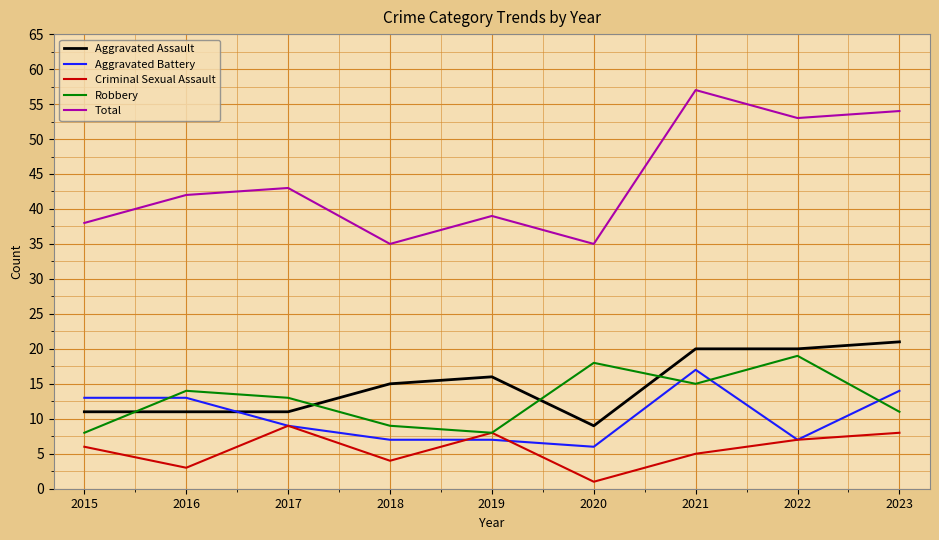

At which category does the chart reach its minimum across all series?

2020